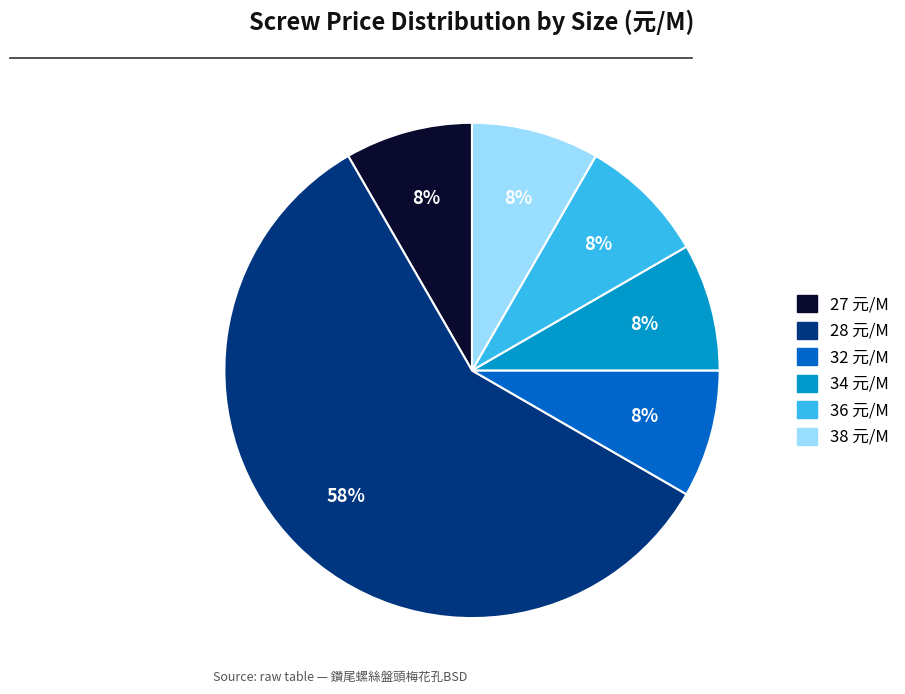

To the nearest percent, what is the average slice percentage?

17%